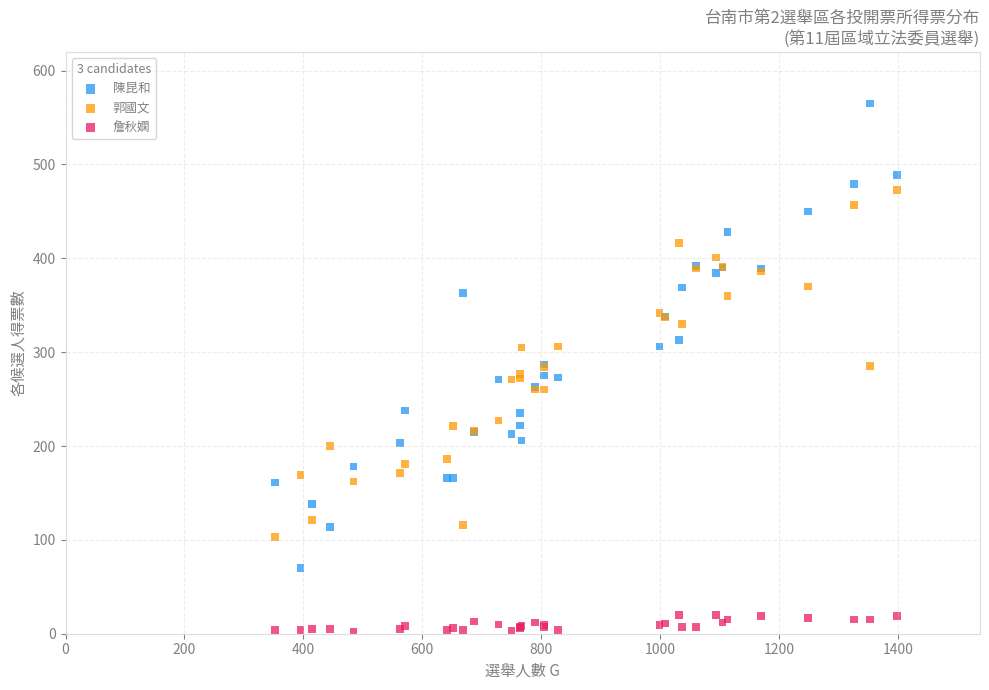

Which series contains the lowest Y value?

詹秋嫻